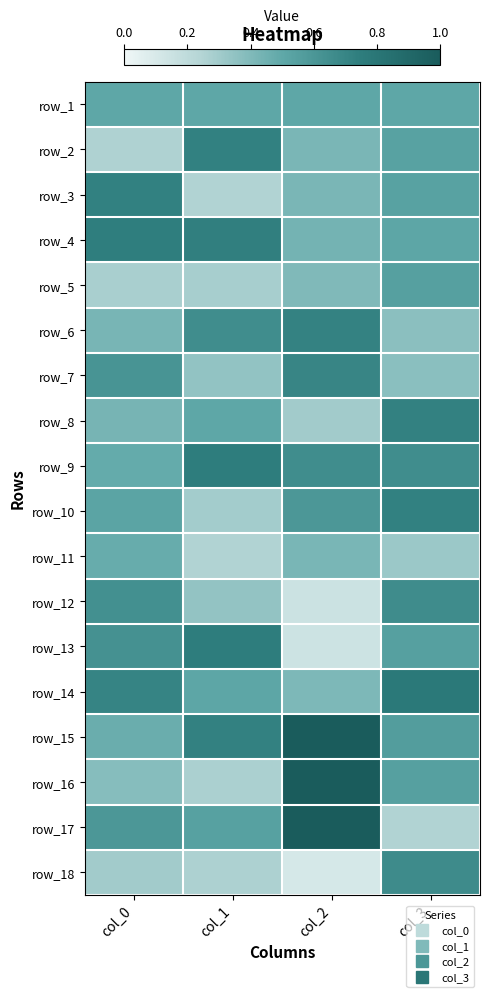

What is the greatest value displayed?

1.0